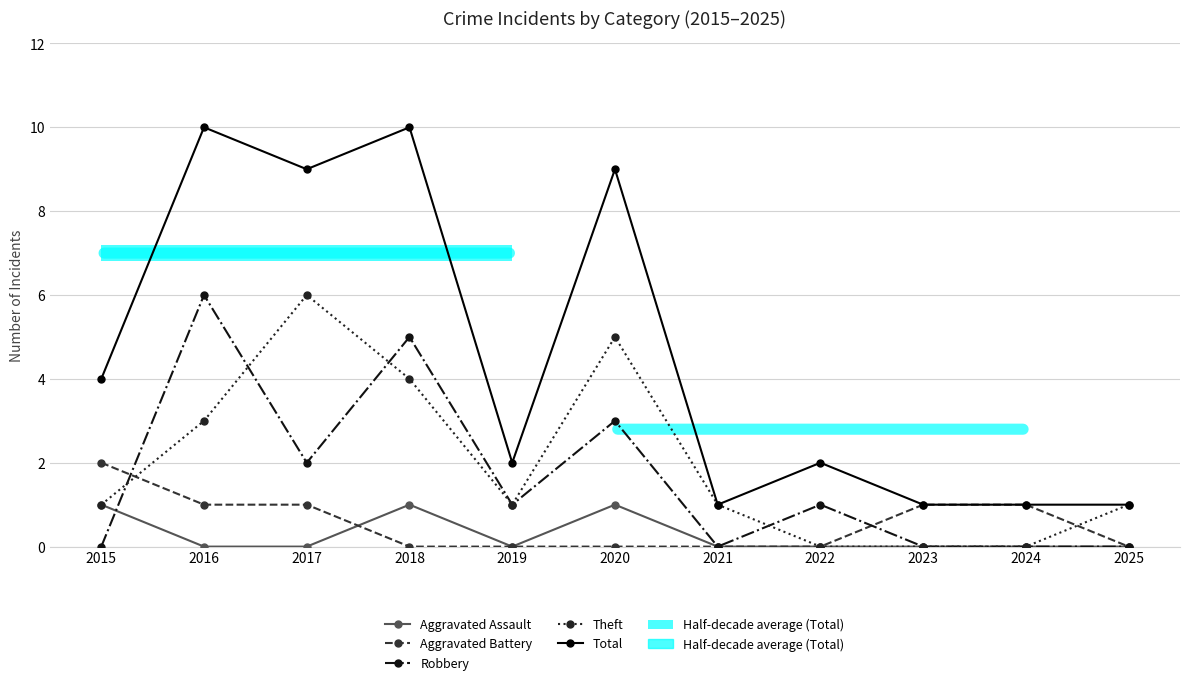

Count the number of data series in this chart.

5